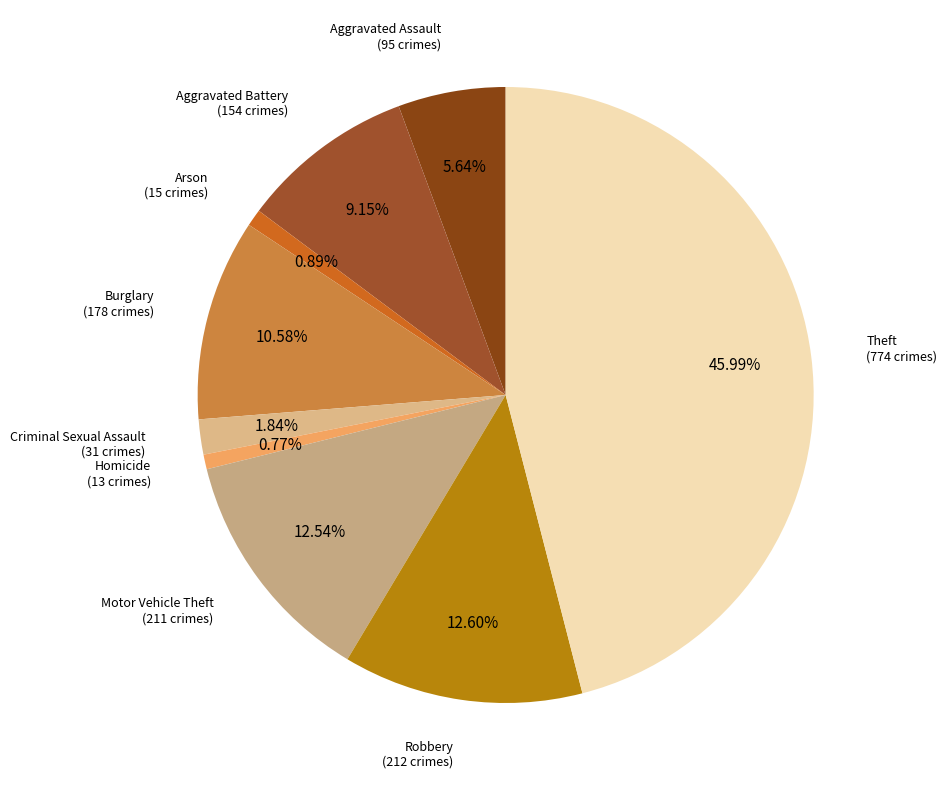

Is there any slice that represents more than half of the pie?

No